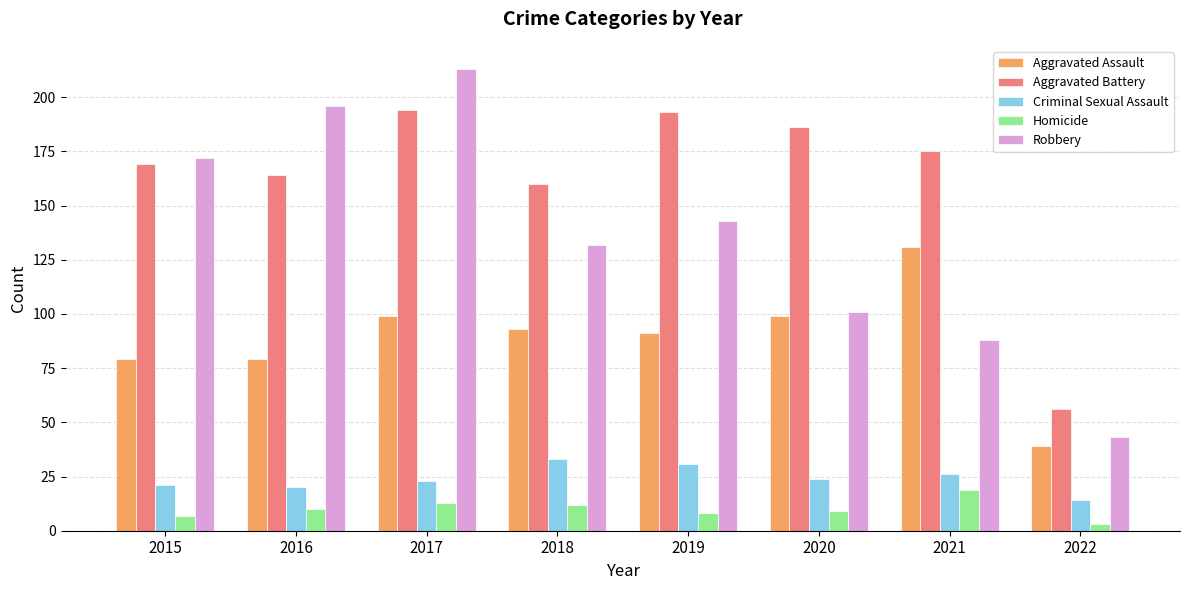

What is the average value of the Aggravated Assault series?

89